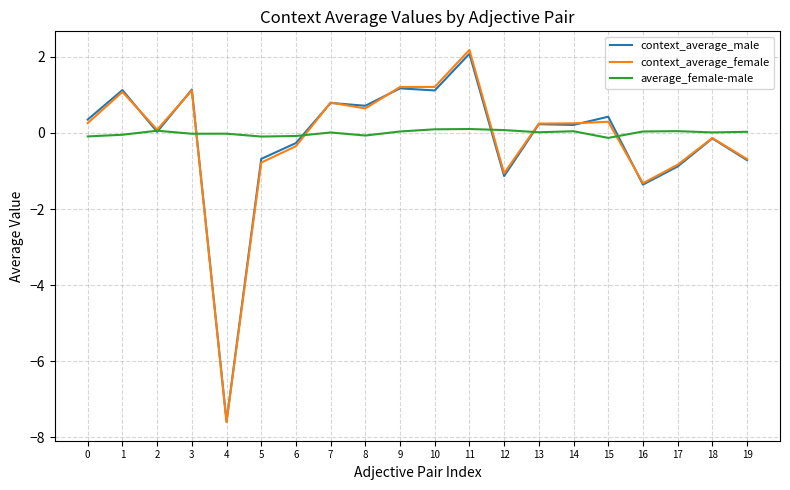

Is it true that context_average_male equals -1.9 at 12?

False